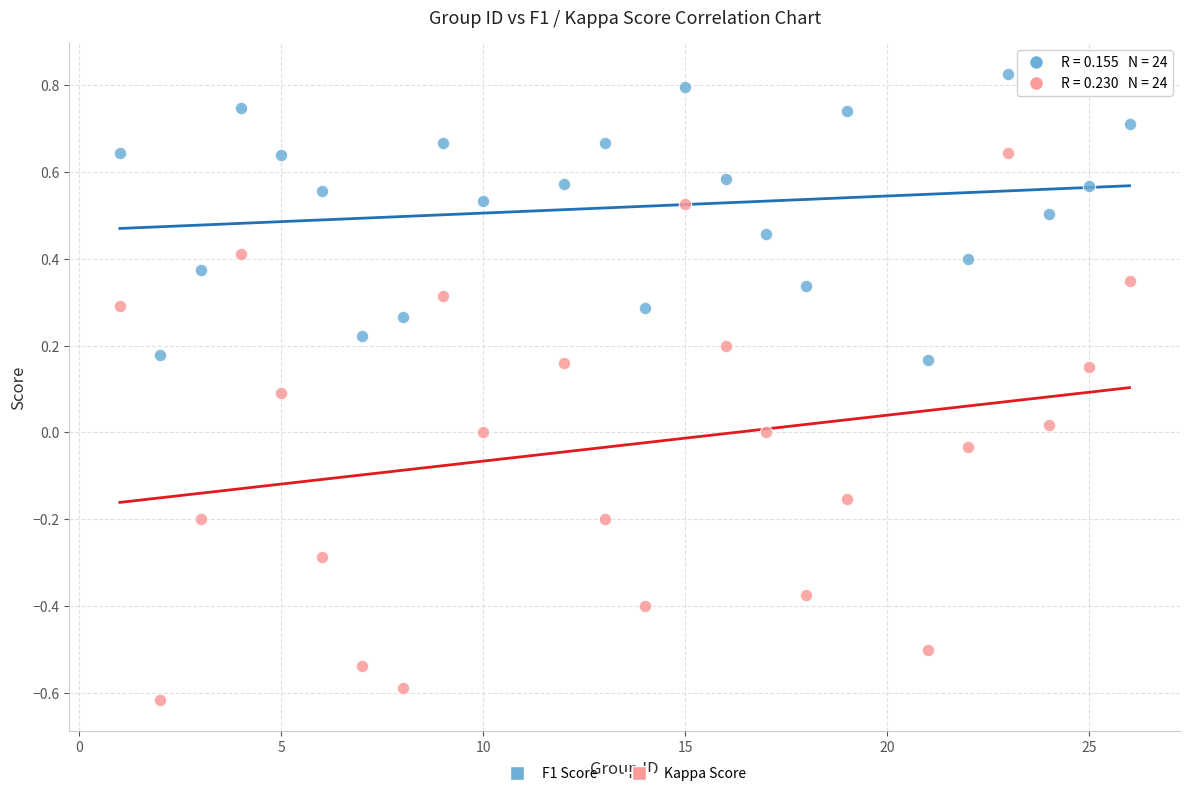

Across all data points, what is the range of X values (max minus min)?

25.0